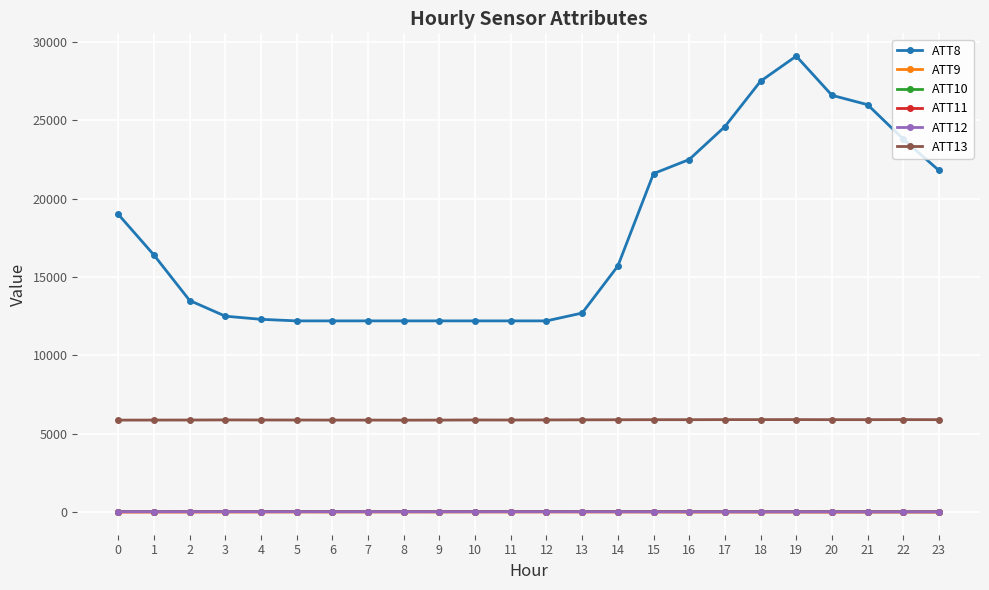

Is it true that ATT12 equals 17.9 at 20?

True